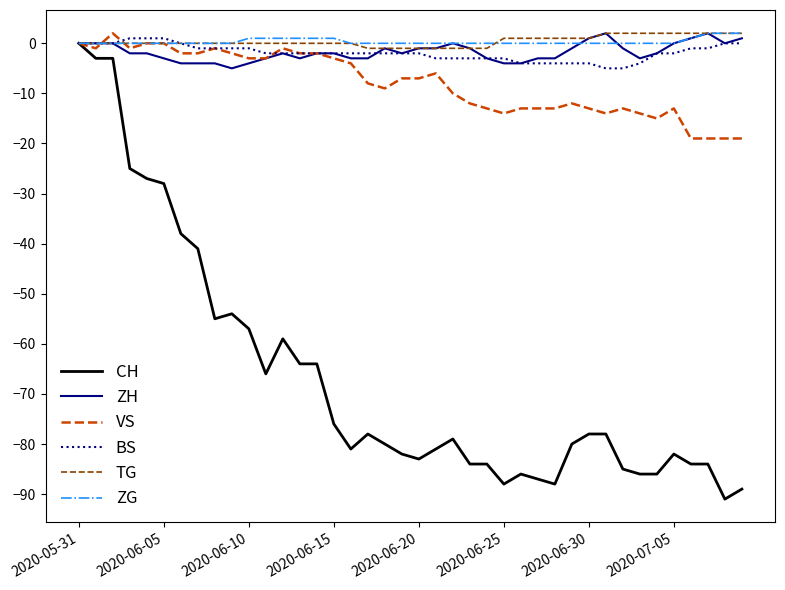

What is the minimum value for BS?

-5